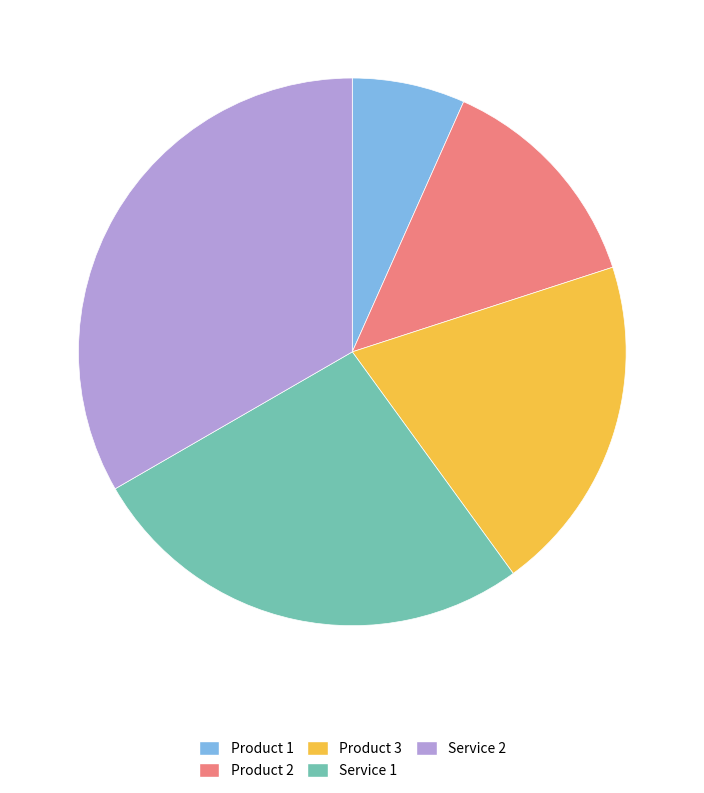

Between Product 1 and Service 2, which is larger?

Service 2